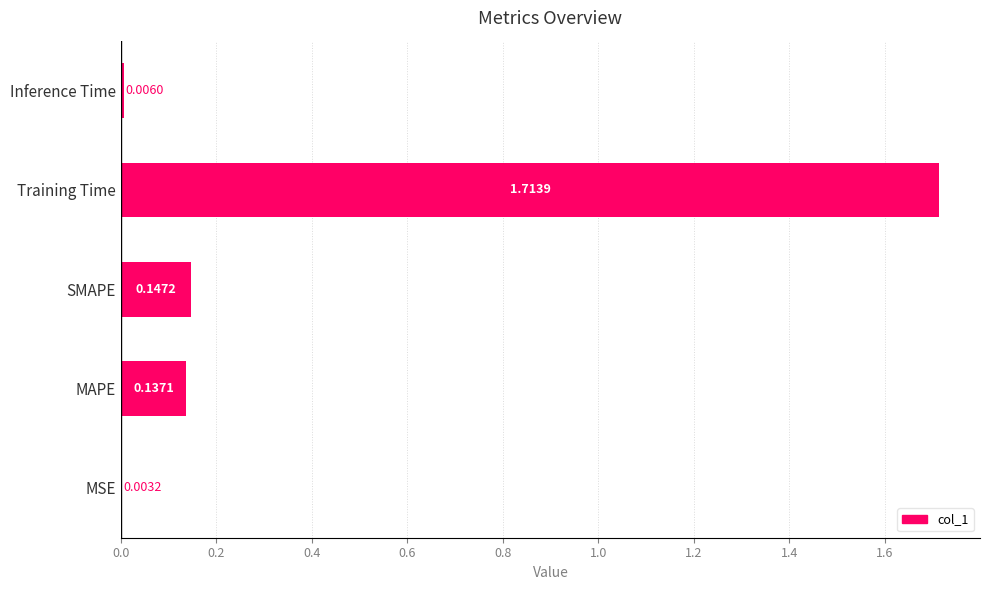

What is the sum of all values?

2.0